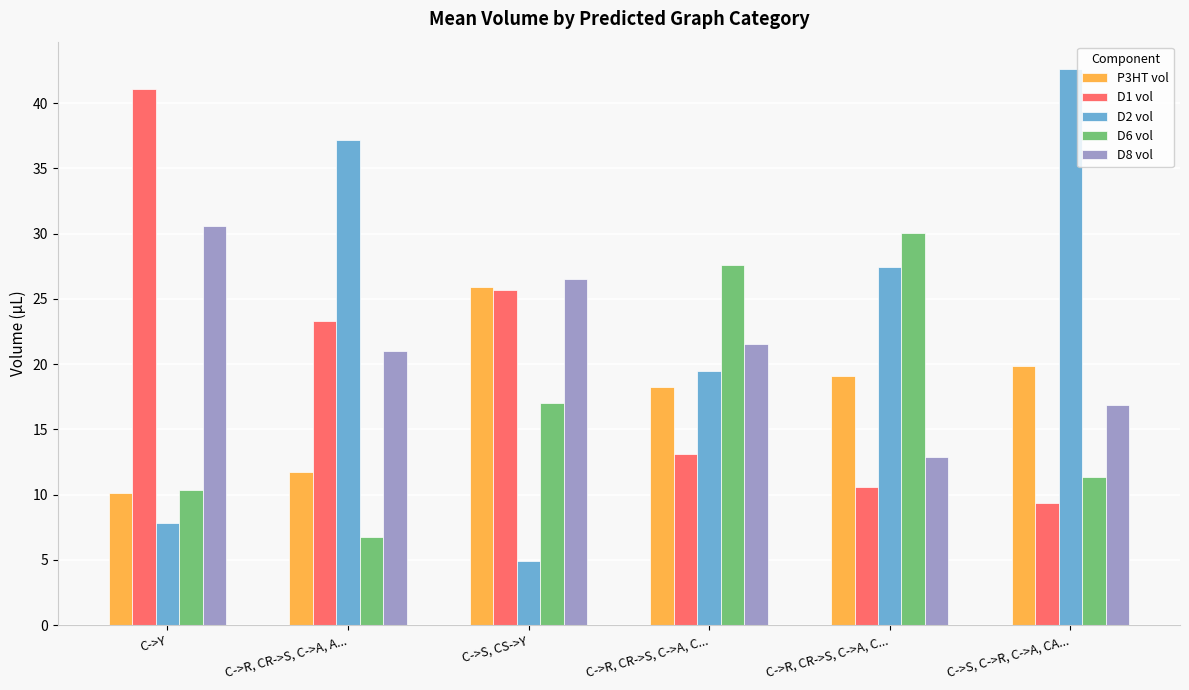

Reading left to right, list all the values displayed in this chart.

P3HT vol: C->Y=10.1	C->R, CR->S, C->A, A...=11.7	C->S, CS->Y=25.9	C->R, CR->S, C->A, C...=18.3	C->R, CR->S, C->A, C...=19.1	C->S, C->R, C->A, CA...=19.9
D1 vol: C->Y=41.1	C->R, CR->S, C->A, A...=23.3	C->S, CS->Y=25.7	C->R, CR->S, C->A, C...=13.1	C->R, CR->S, C->A, C...=10.6	C->S, C->R, C->A, CA...=9.4
D2 vol: C->Y=7.9	C->R, CR->S, C->A, A...=37.2	C->S, CS->Y=4.9	C->R, CR->S, C->A, C...=19.5	C->R, CR->S, C->A, C...=27.4	C->S, C->R, C->A, CA...=42.6
D6 vol: C->Y=10.4	C->R, CR->S, C->A, A...=6.8	C->S, CS->Y=17.0	C->R, CR->S, C->A, C...=27.6	C->R, CR->S, C->A, C...=30.0	C->S, C->R, C->A, CA...=11.3
D8 vol: C->Y=30.6	C->R, CR->S, C->A, A...=21.0	C->S, CS->Y=26.5	C->R, CR->S, C->A, C...=21.5	C->R, CR->S, C->A, C...=12.8	C->S, C->R, C->A, CA...=16.9